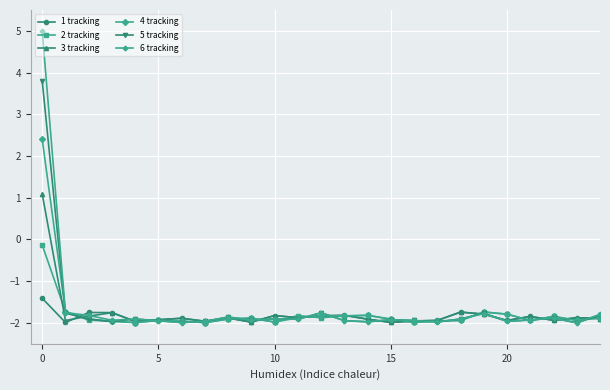

What is the value of the 4 tracking point at the 24th from the left?

-1.9